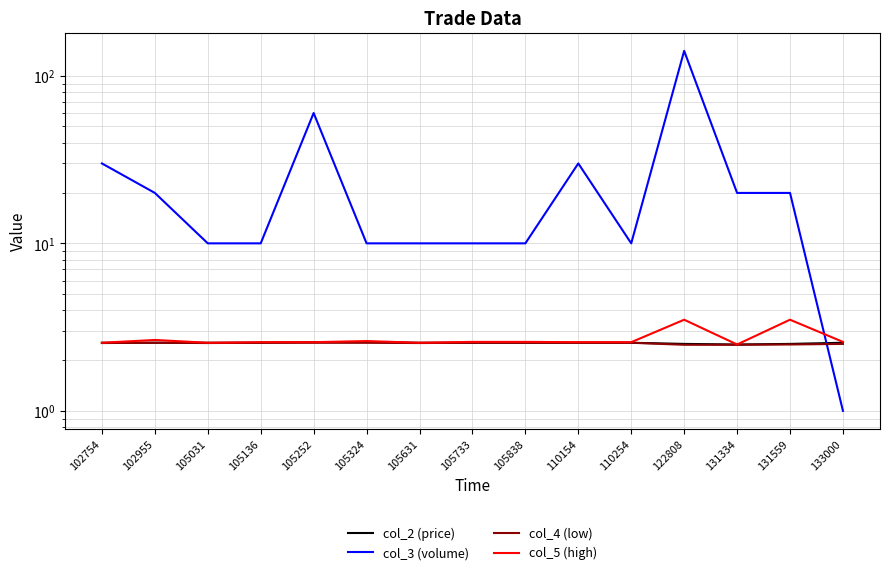

What value does the col_4 (low) series have at 131334?

2.5